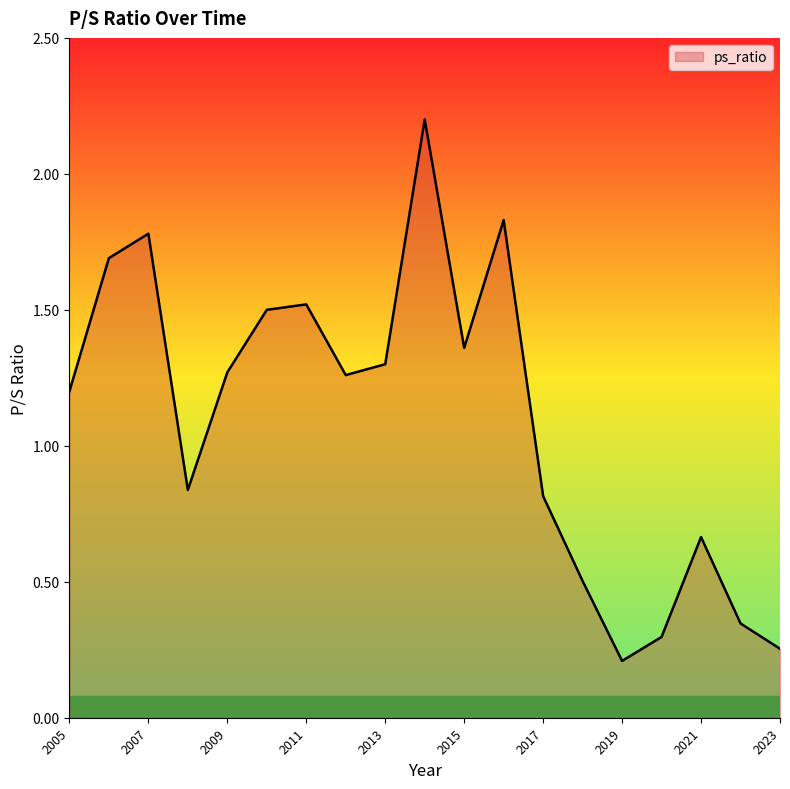

What is the greatest value displayed?

2.2